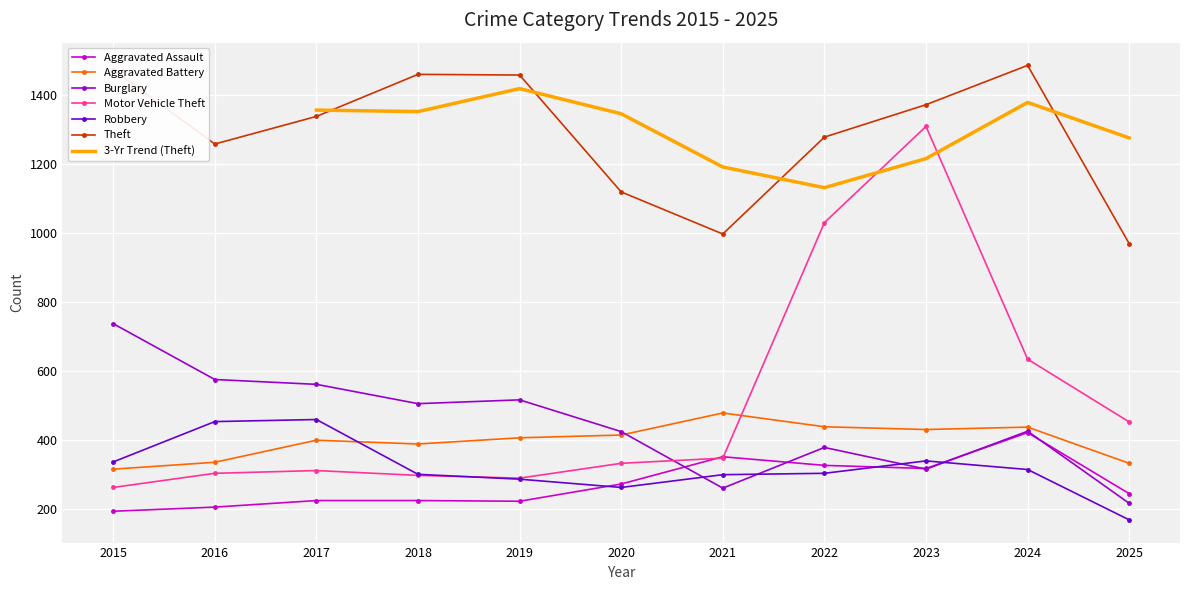

At how many categories does at least one series exceed 1429?

4